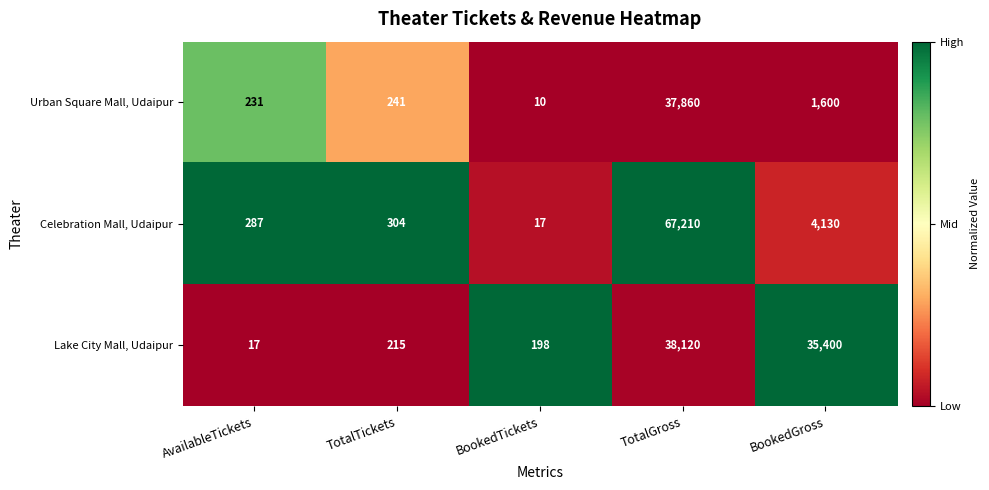

What is the difference between the maximum and minimum values in the Lake City Mall, Udaipur series?

38103